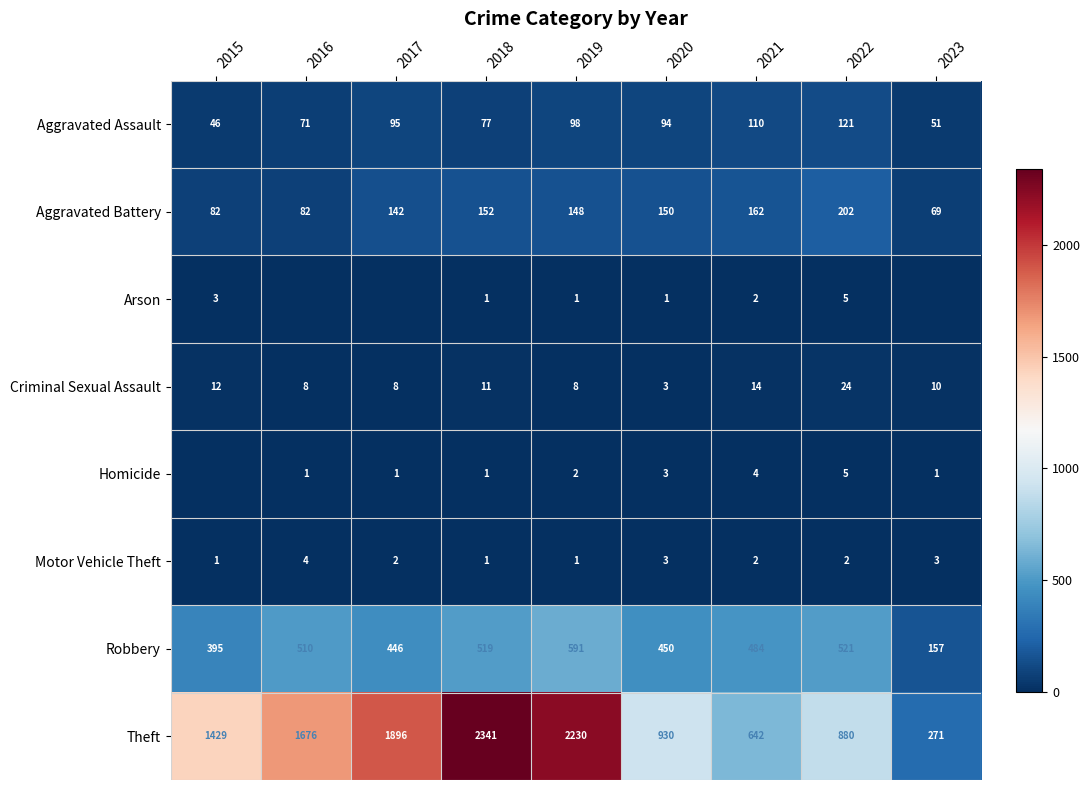

The Arson series shows 1 at 2018. True or false?

True